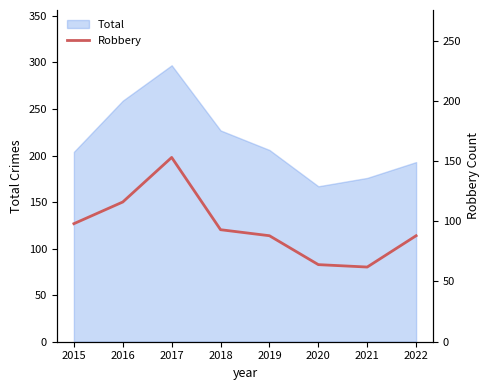

What is the minimum value for Total?

167